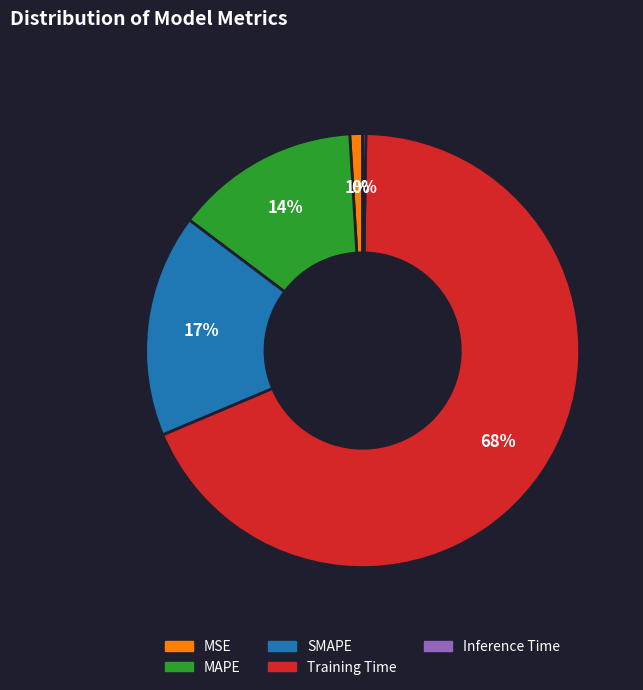

Is the sum of MSE and SMAPE greater than half?

No